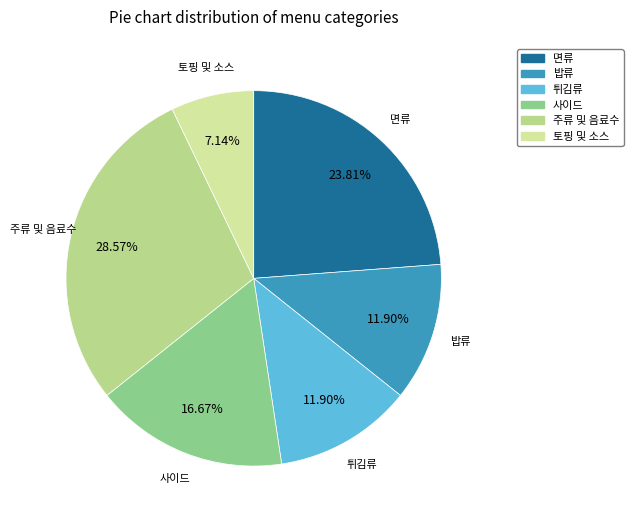

To the nearest percent, what is the combined percentage of 주류 및 음료수 and 밥류?

40%